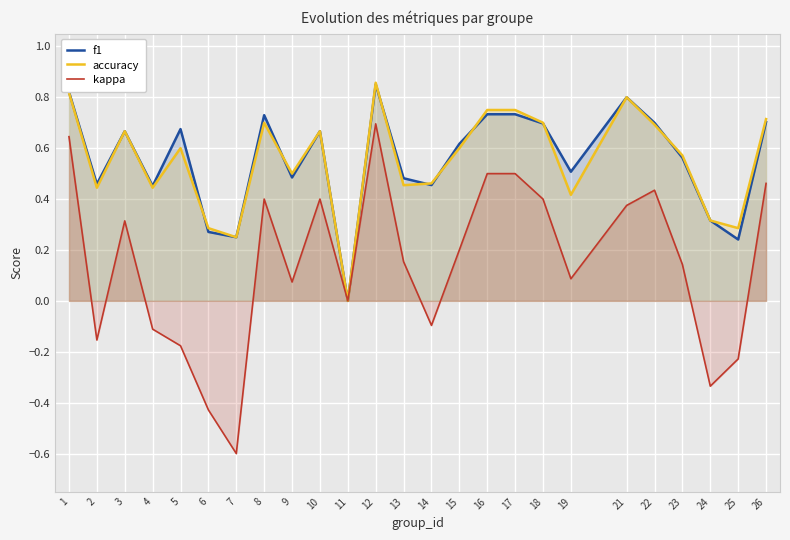

Which series has the largest range (max minus min)?

kappa